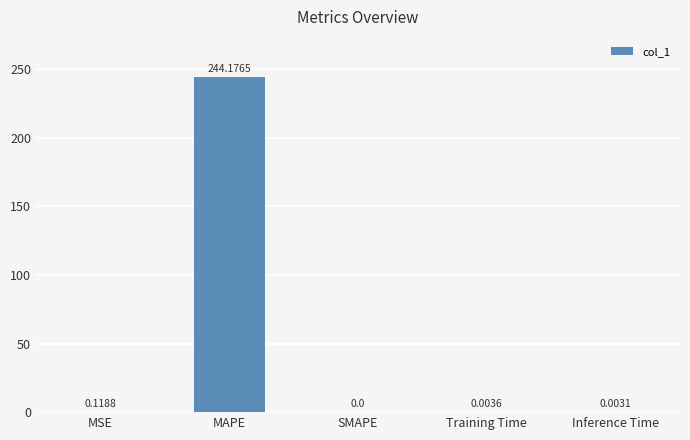

At which category does the chart reach its peak across all series?

MAPE